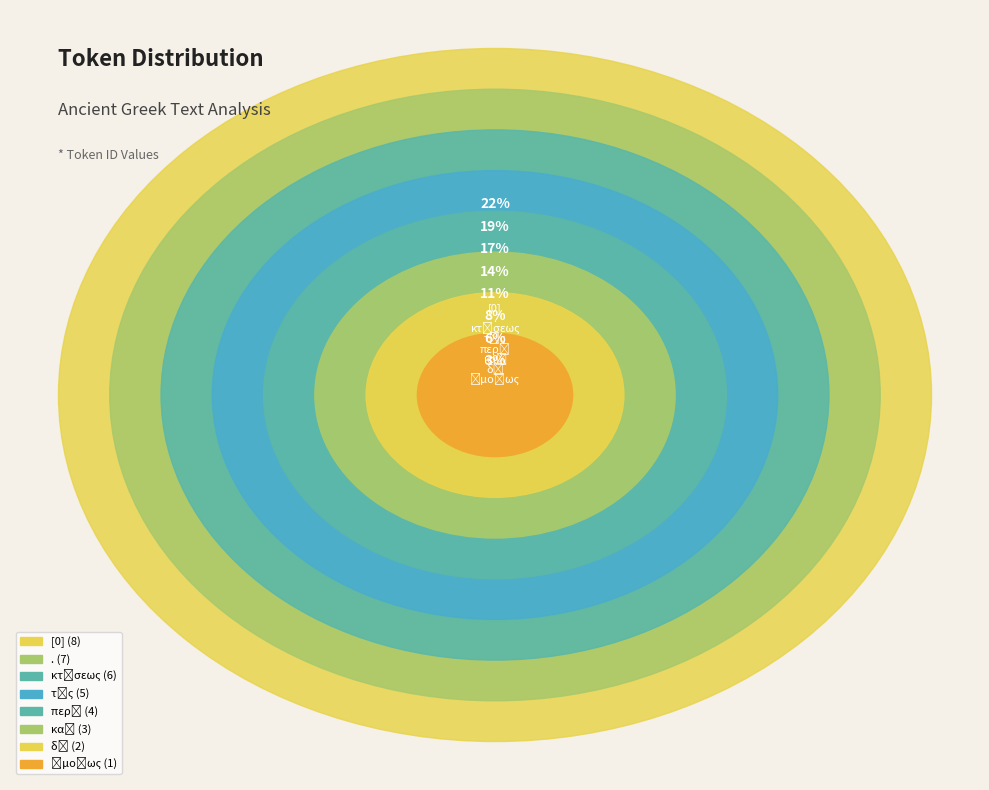

To the nearest percent, what portion does . represent?

19%